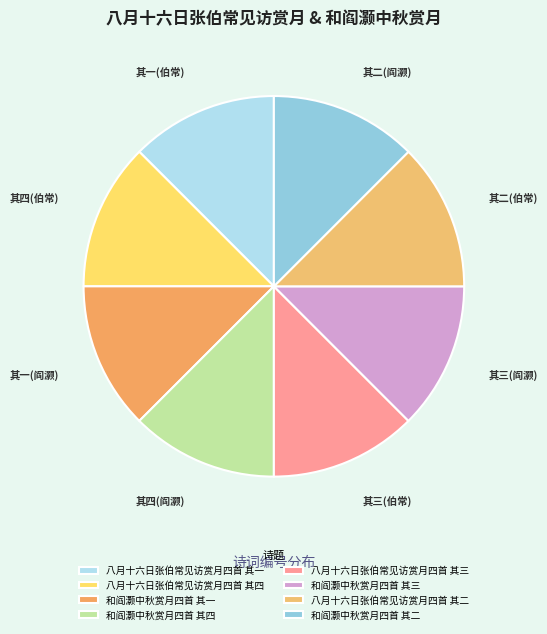

True or false: 八月十六日张伯常见访赏月四首 其三 accounts for 1% of the total.

False